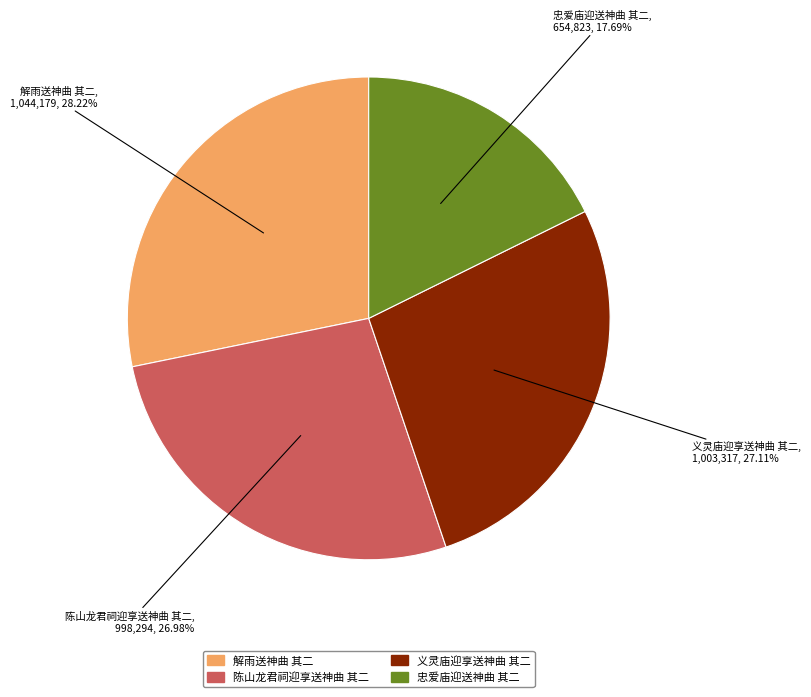

Which category has the smallest portion of the pie?

忠爱庙迎送神曲 其二